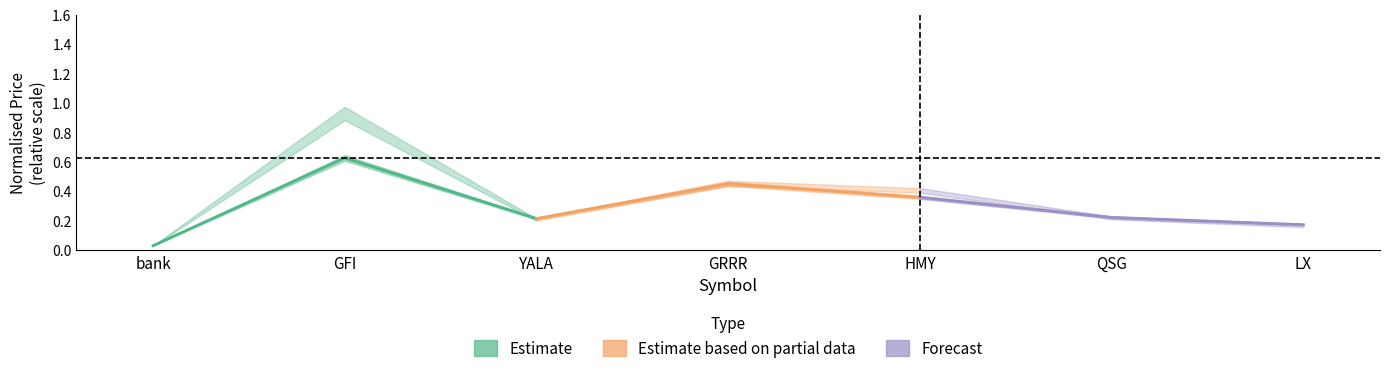

Rank the series by their maximum value, from lowest to highest.

Forecast, Estimate based on partial data, Estimate